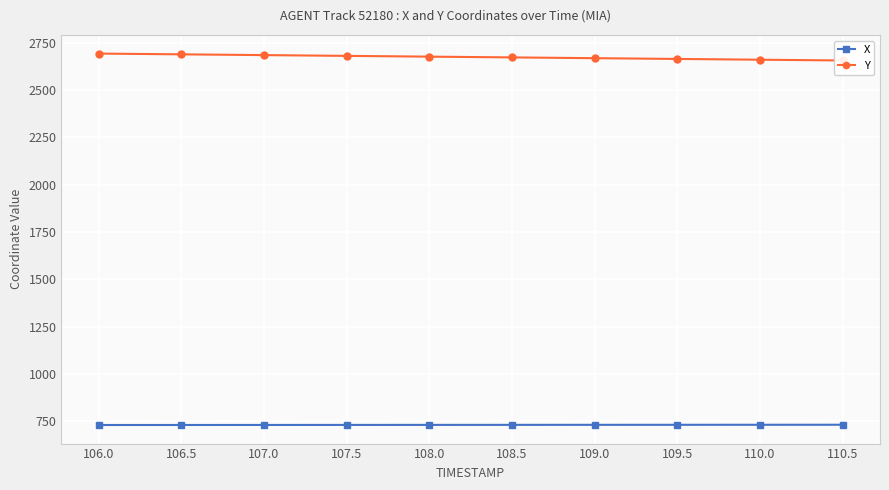

List the series in order of their peak value, lowest first.

X, Y